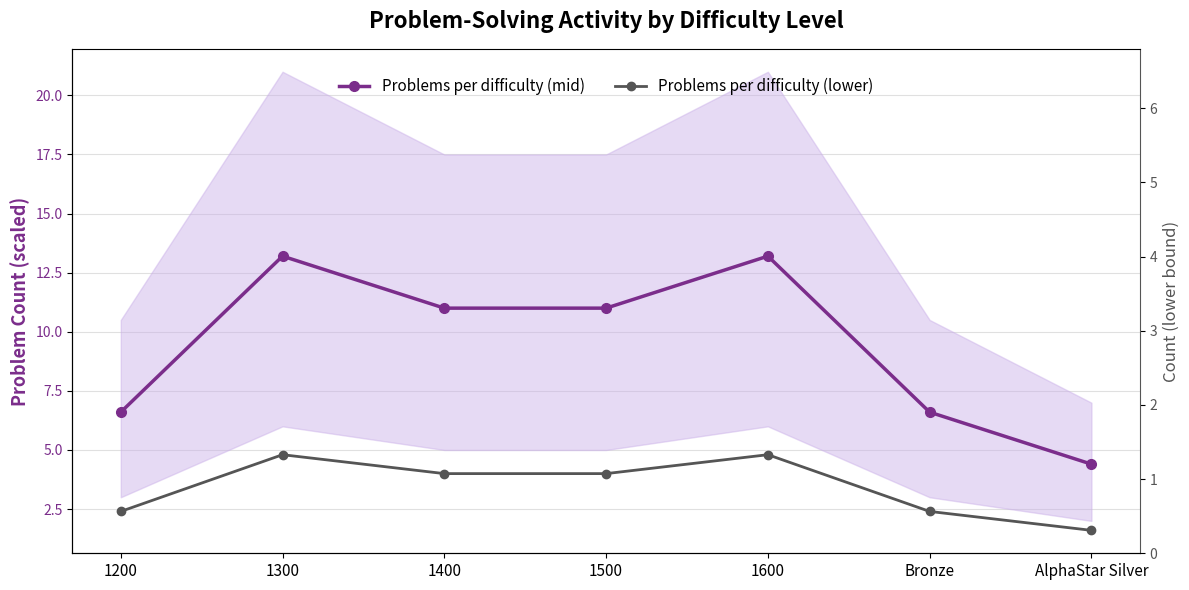

Rank the series by their average value, from highest to lowest.

Problems per difficulty (mid), Problems per difficulty (lower)